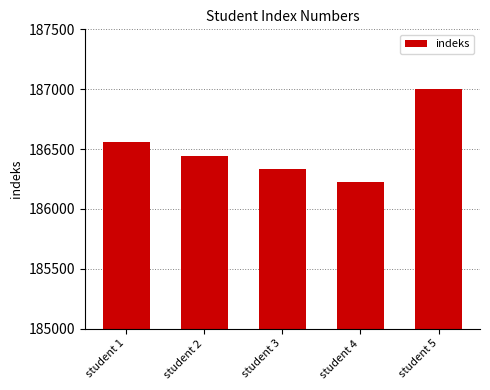

Which category has the lowest value across all series?

student 4